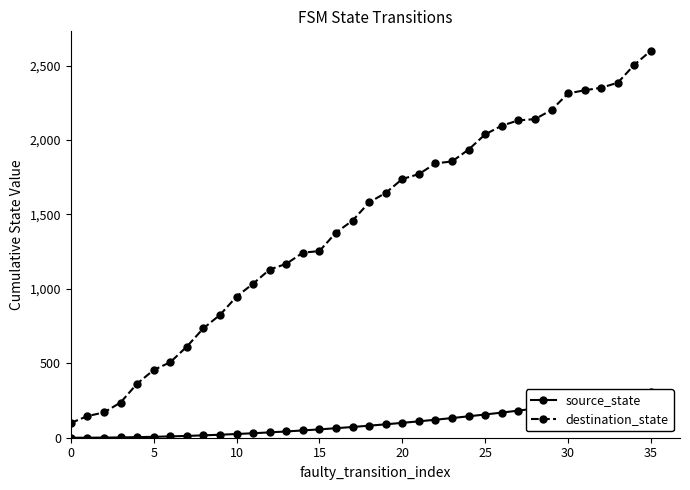

What is the lowest value of the destination_state series?

99